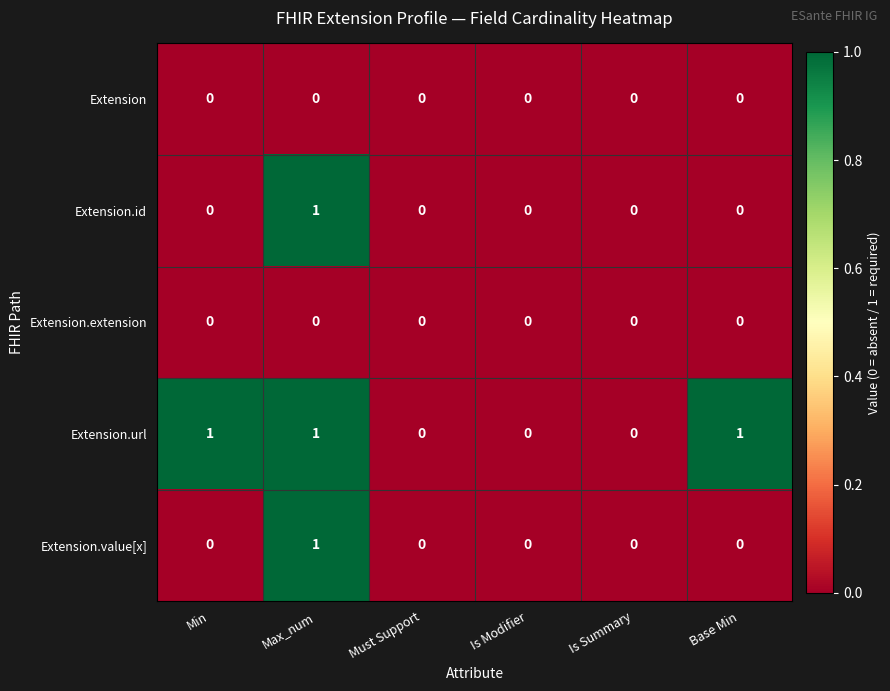

Between Min and Must Support, which series saw the biggest shift?

Extension.url